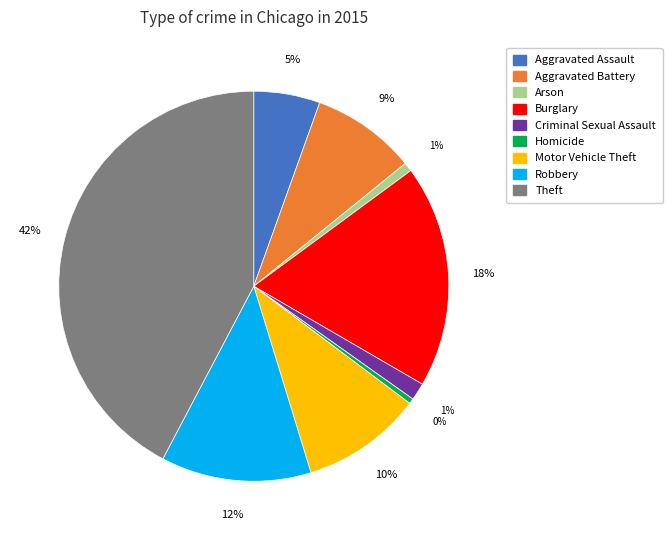

To the nearest percent, what is the average slice percentage?

11%